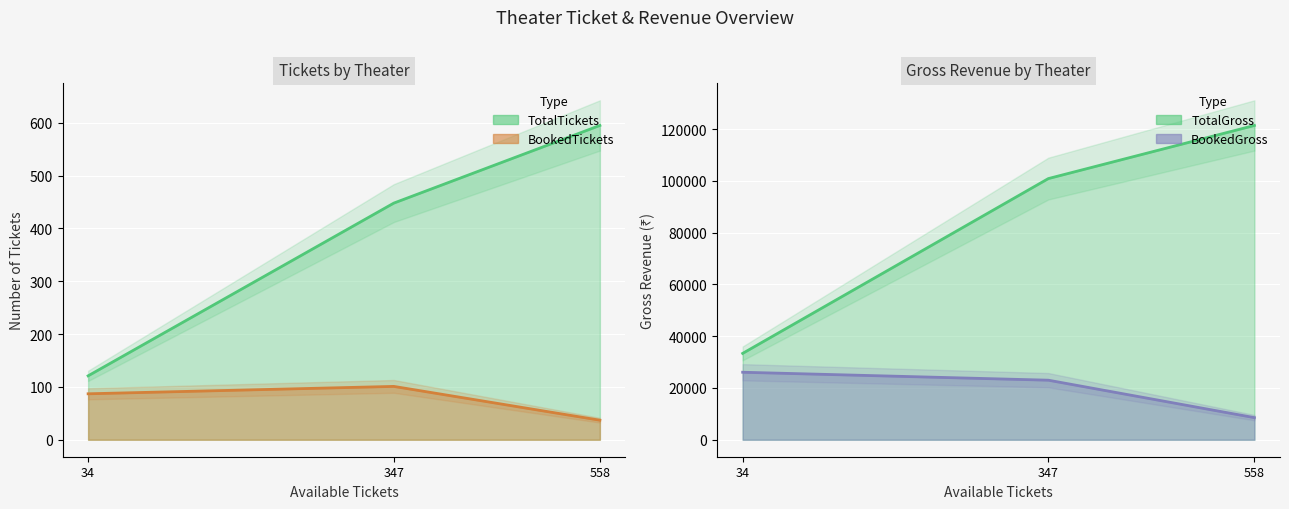

How many data points does each series have?

3